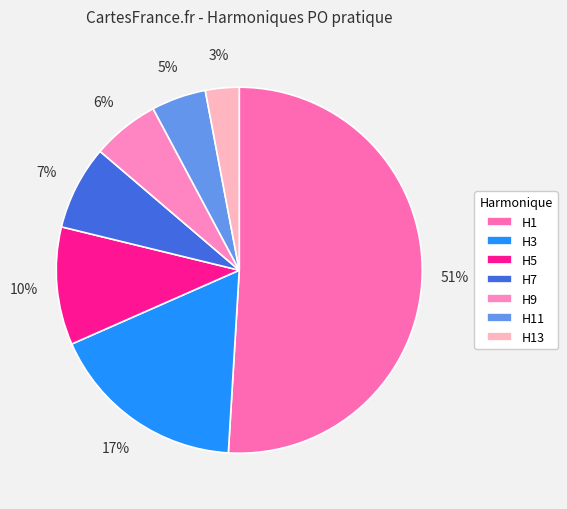

Which category has the biggest portion of the pie?

H1